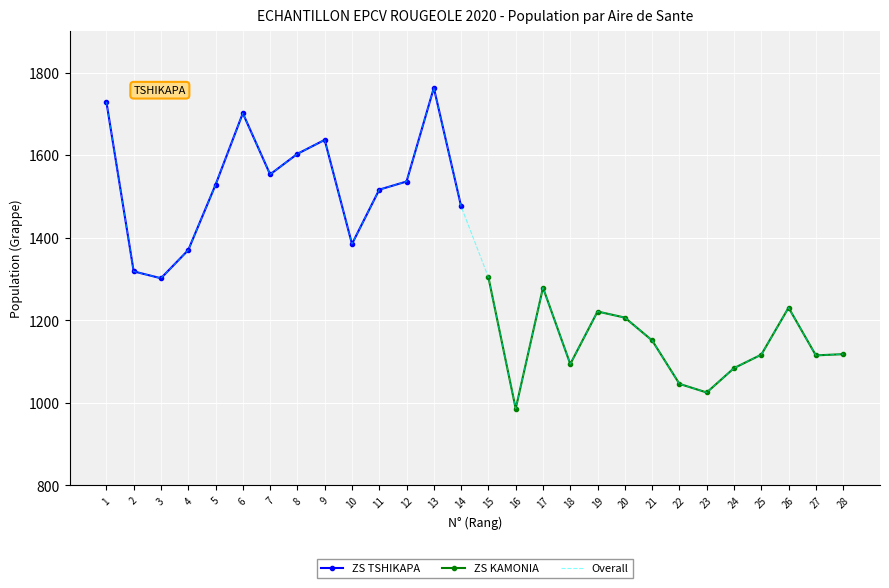

The value at 1 is 2377.4. True or false?

False